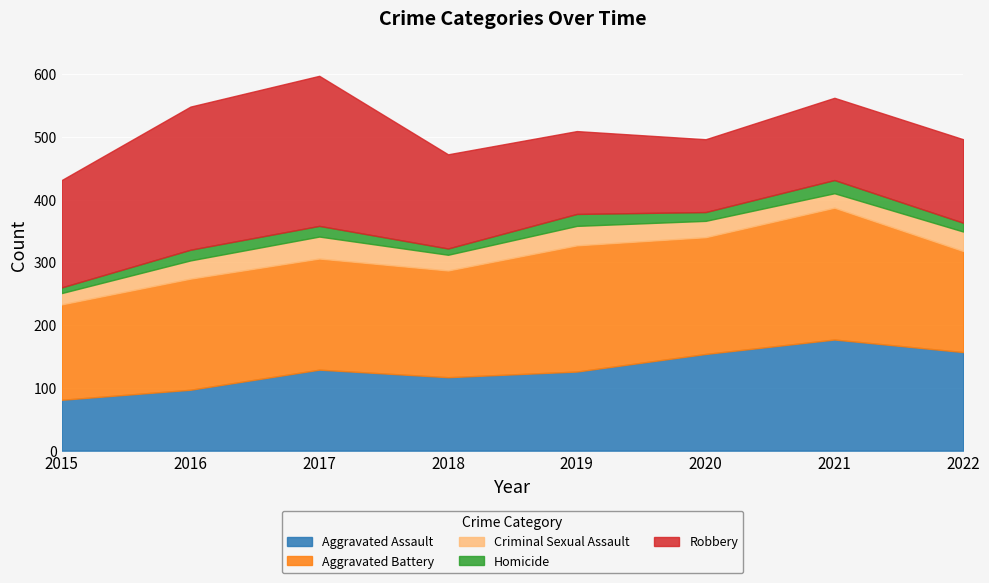

Which series has the widest spread of values?

Robbery